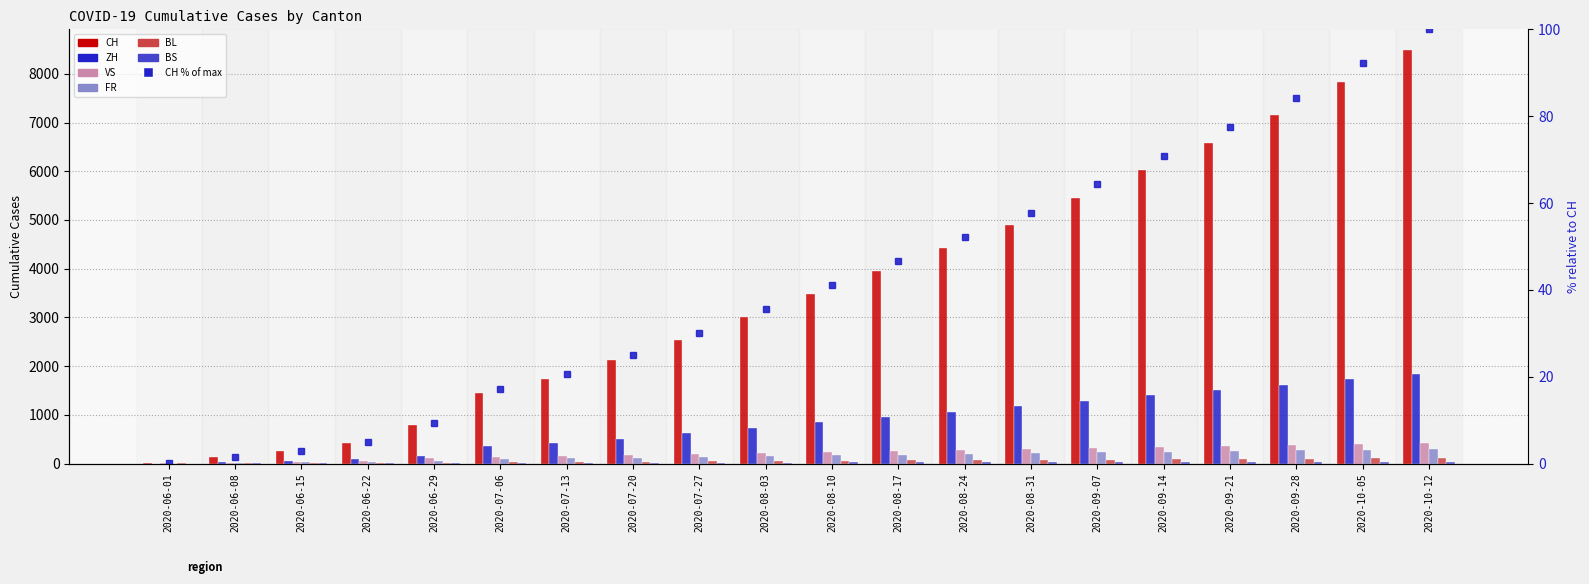

Which has a higher value, 2020-10-05 or 2020-09-28?

2020-10-05